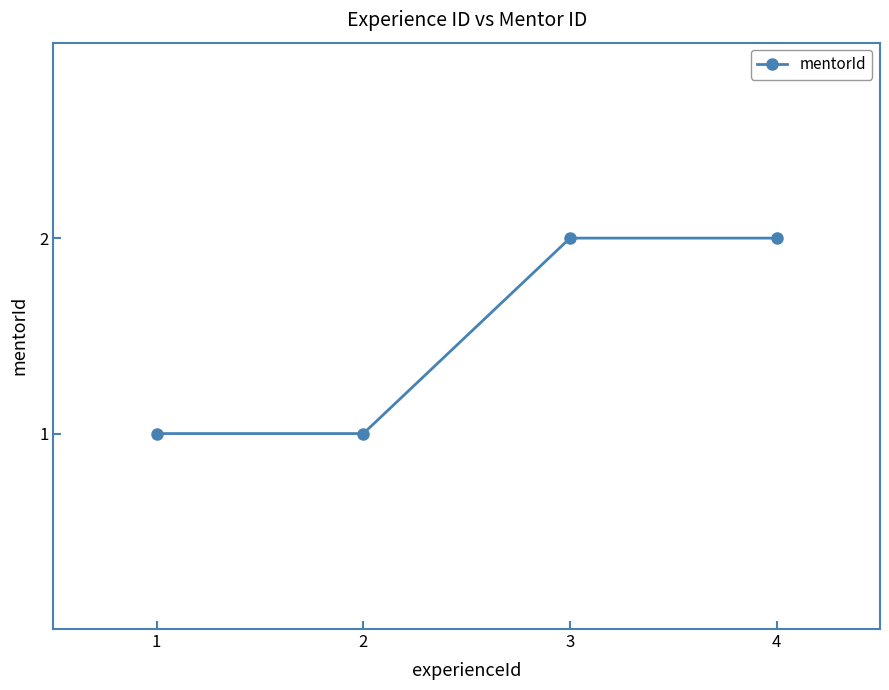

What is the ratio of the value at 3 to the value at 2?

2.0